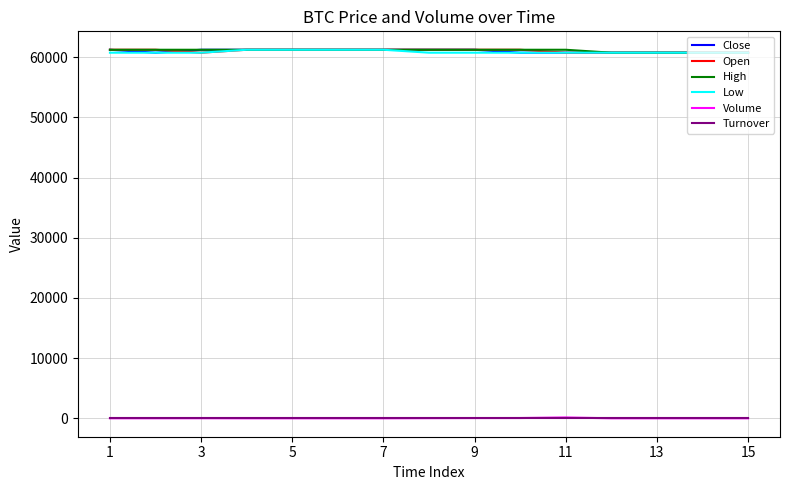

What is the maximum value for Low?

61256.0